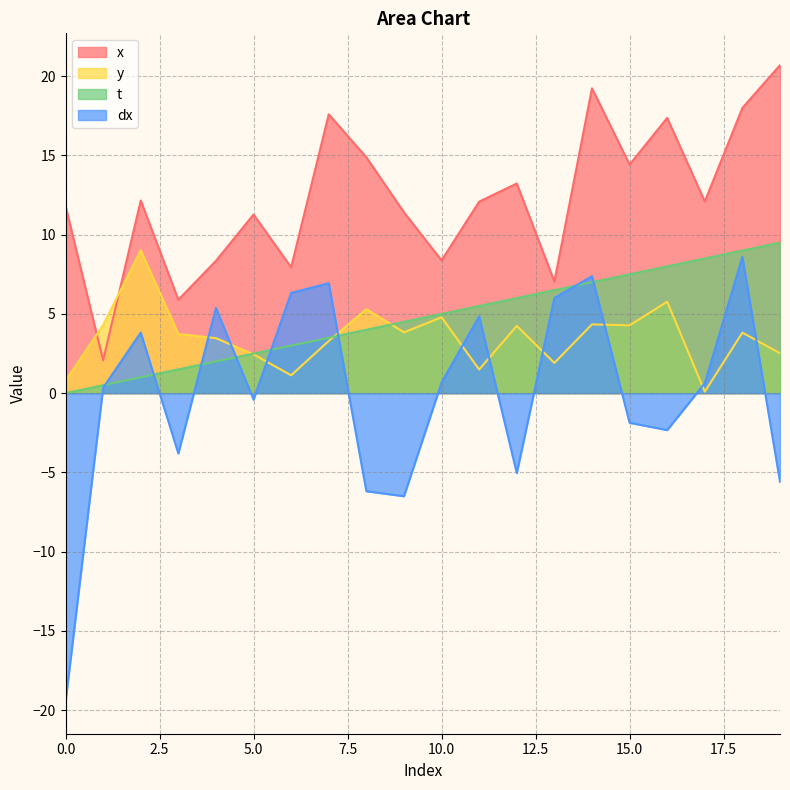

At how many categories does at least one series exceed -9?

20